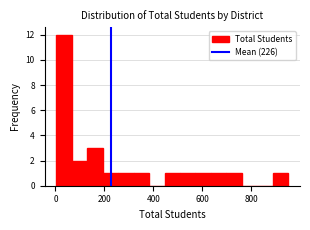

Around what value on the x-axis is the tallest bar? Give the approximate position of its centre, as read against the axis.

40